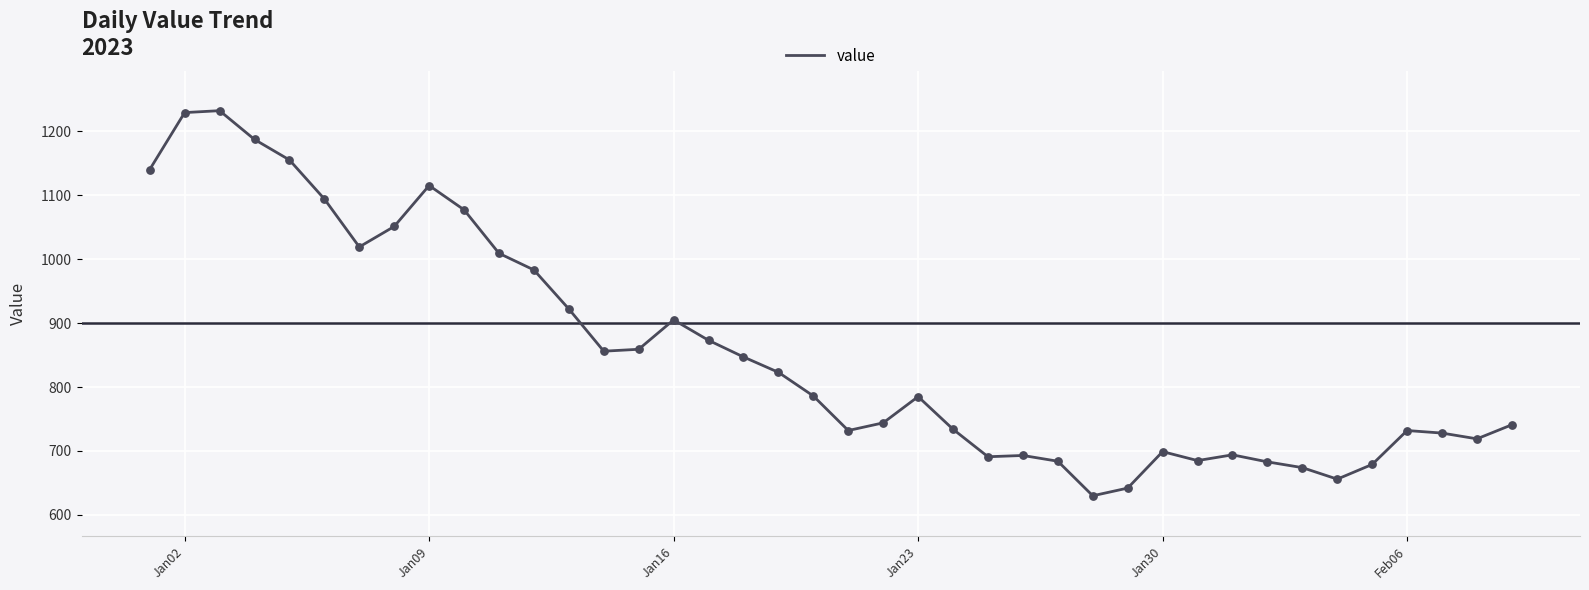

What is the maximum value shown in the chart?

1232